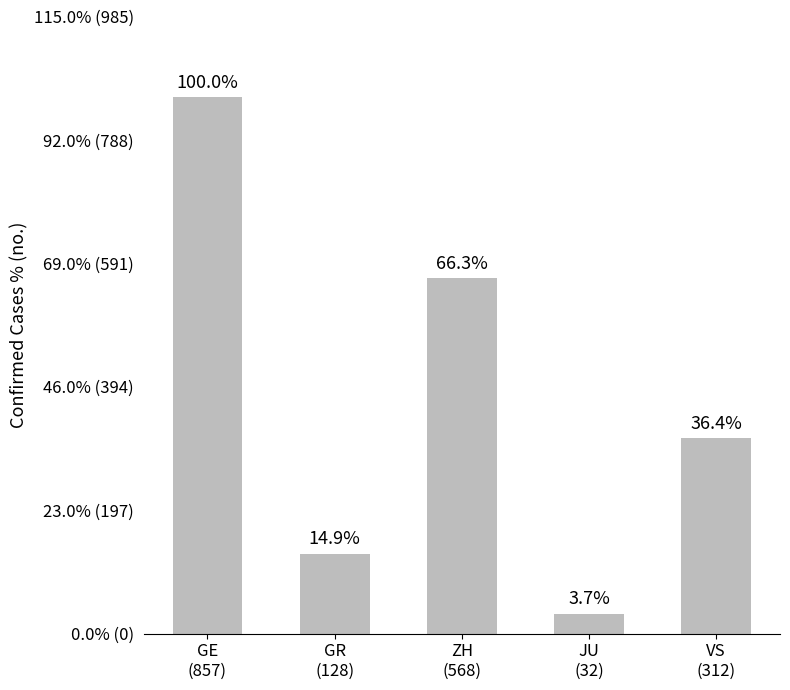

What is the difference between the second highest and minimum values?

536